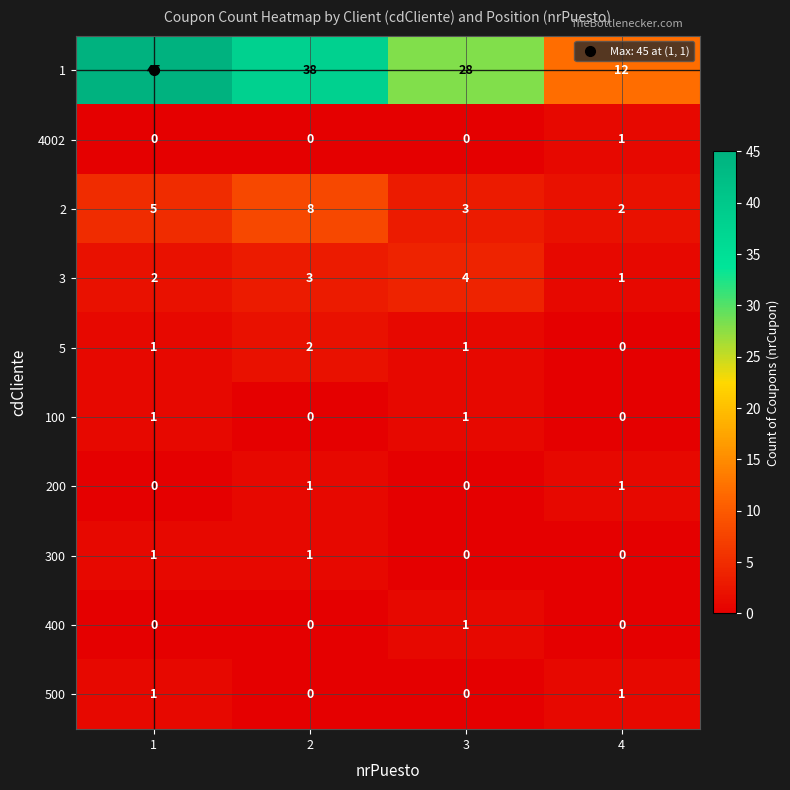

What is the greatest value displayed?

45